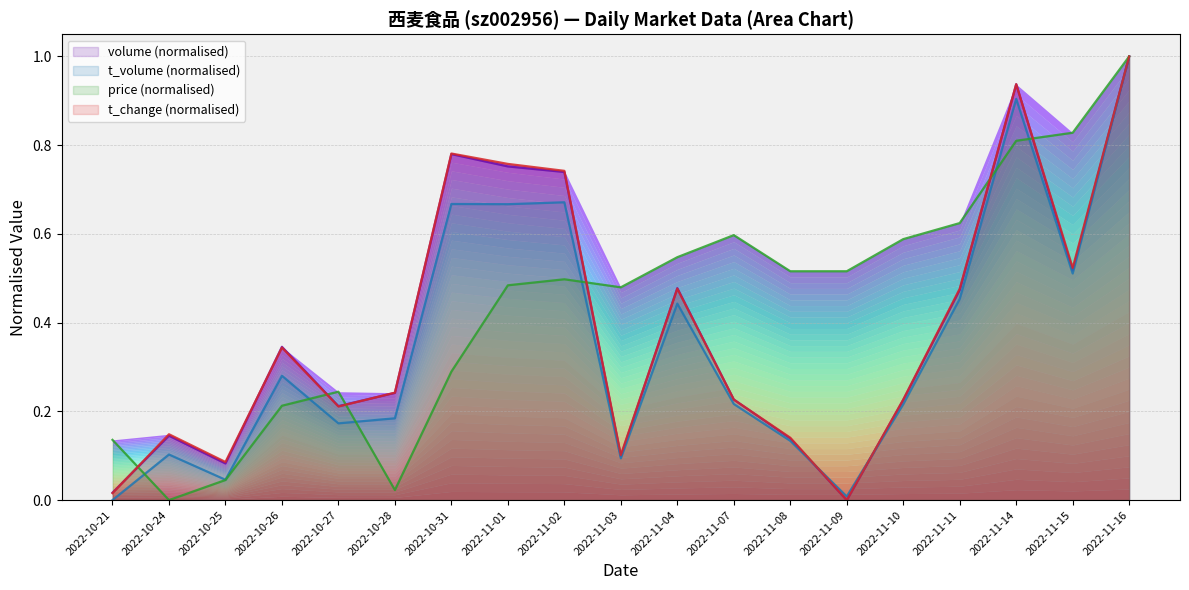

What is the label of the 4th point from the left?

2022-10-26